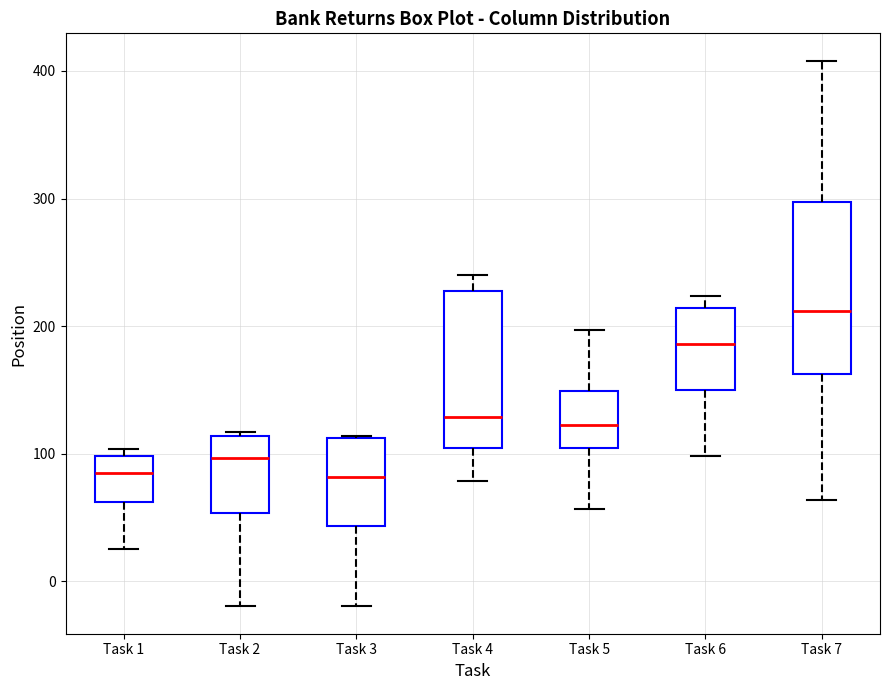

Which box is the tallest, from its lower edge to its upper edge?

Task 7